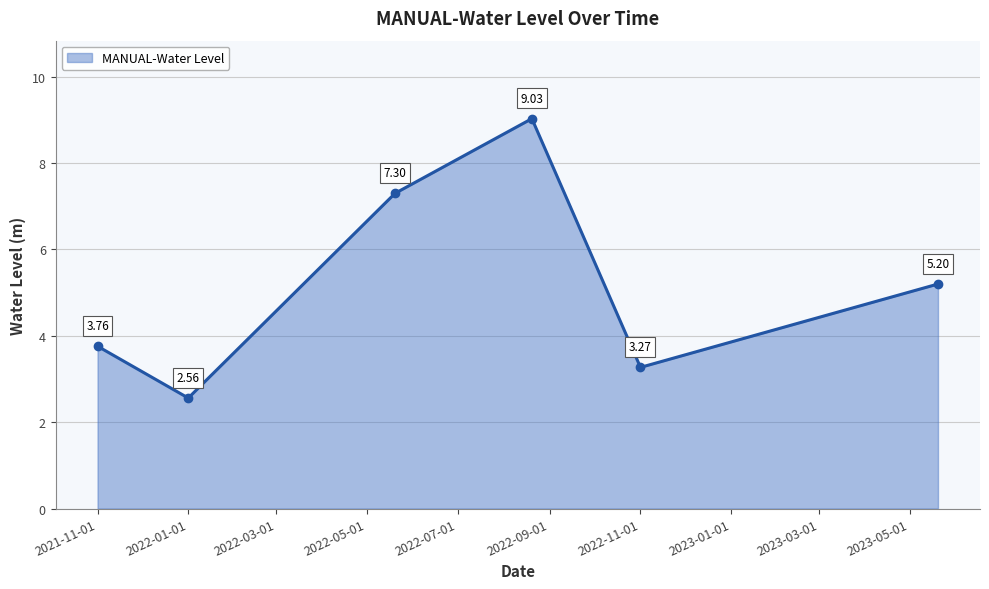

How many interior local peaks (higher than both neighbors) does the data have?

1